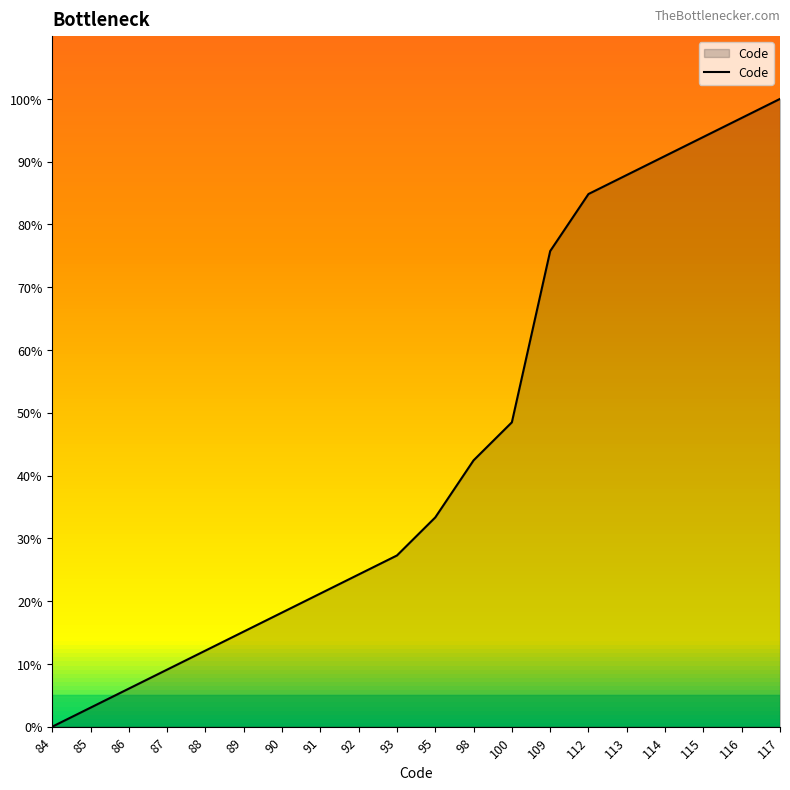

Count the number of categories in the chart.

20